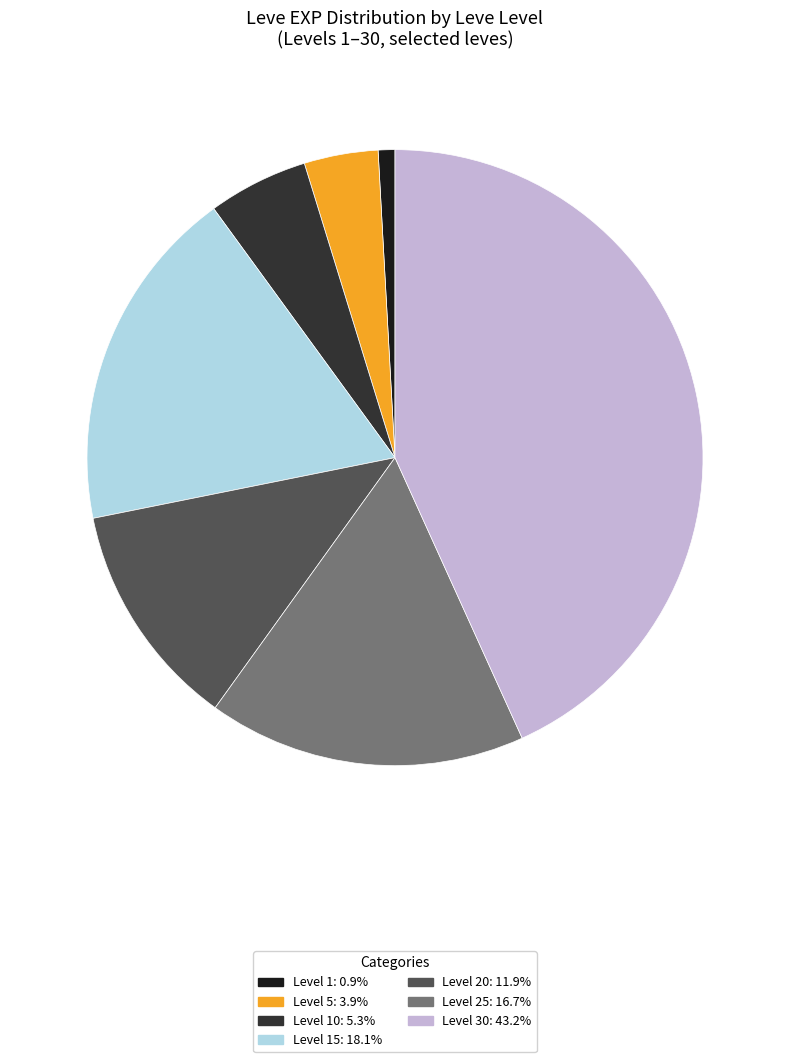

Is there any slice that represents more than half of the pie?

No